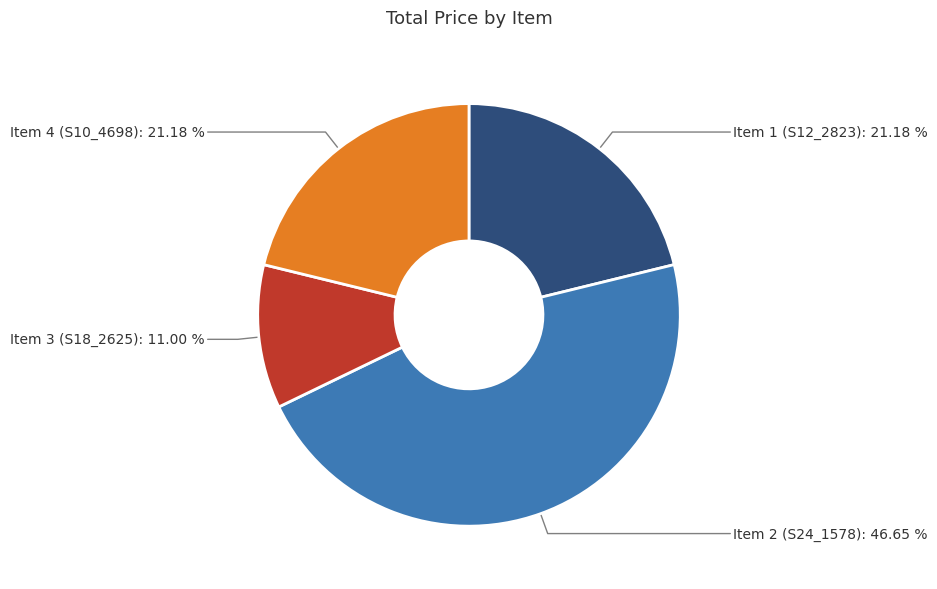

Between Item 3 (S18_2625) and Item 1 (S12_2823), which is larger?

Item 1 (S12_2823)